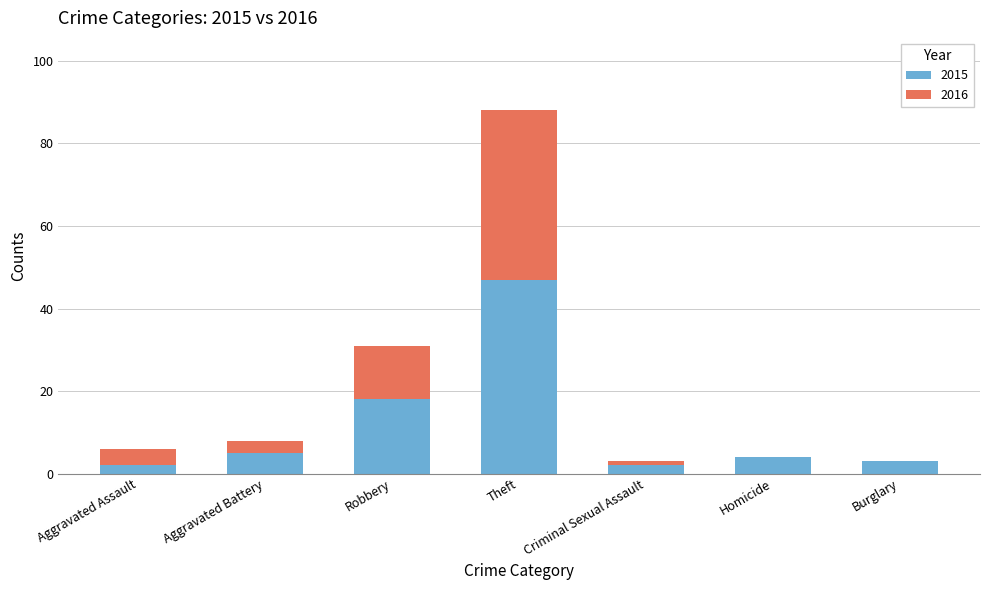

At which category is the sum across all series the highest?

Theft